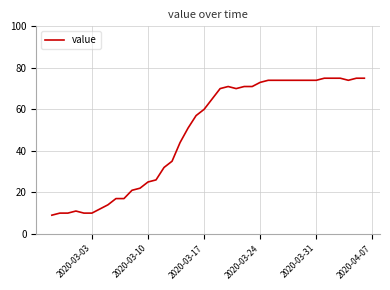

What is the greatest value displayed?

75